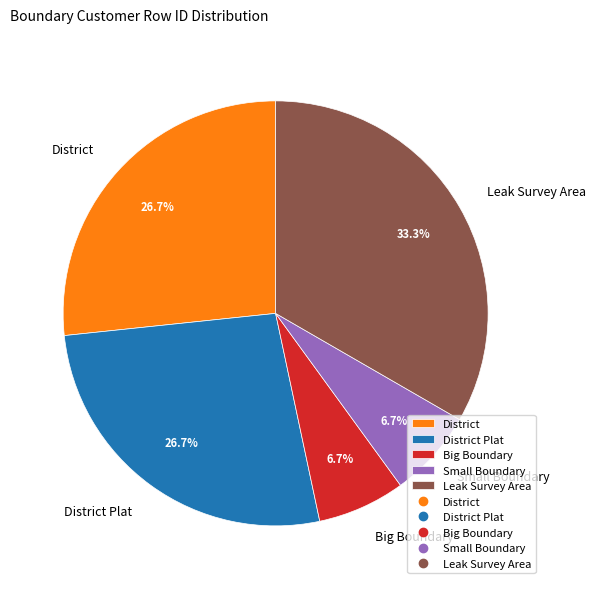

Is it true that Small Boundary is 7% of the pie?

True